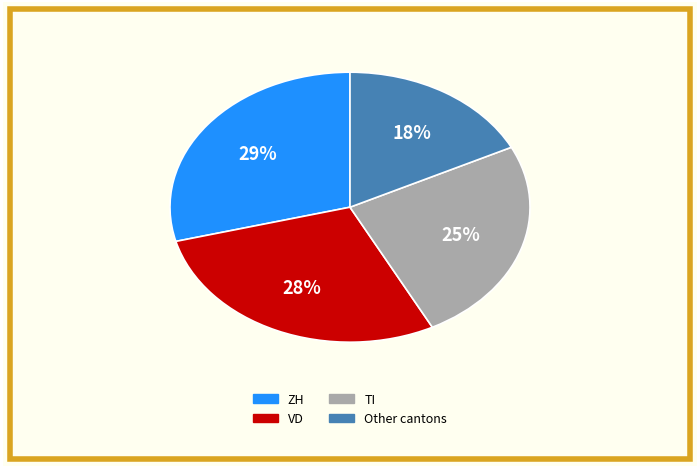

Is there a majority slice in this chart?

No